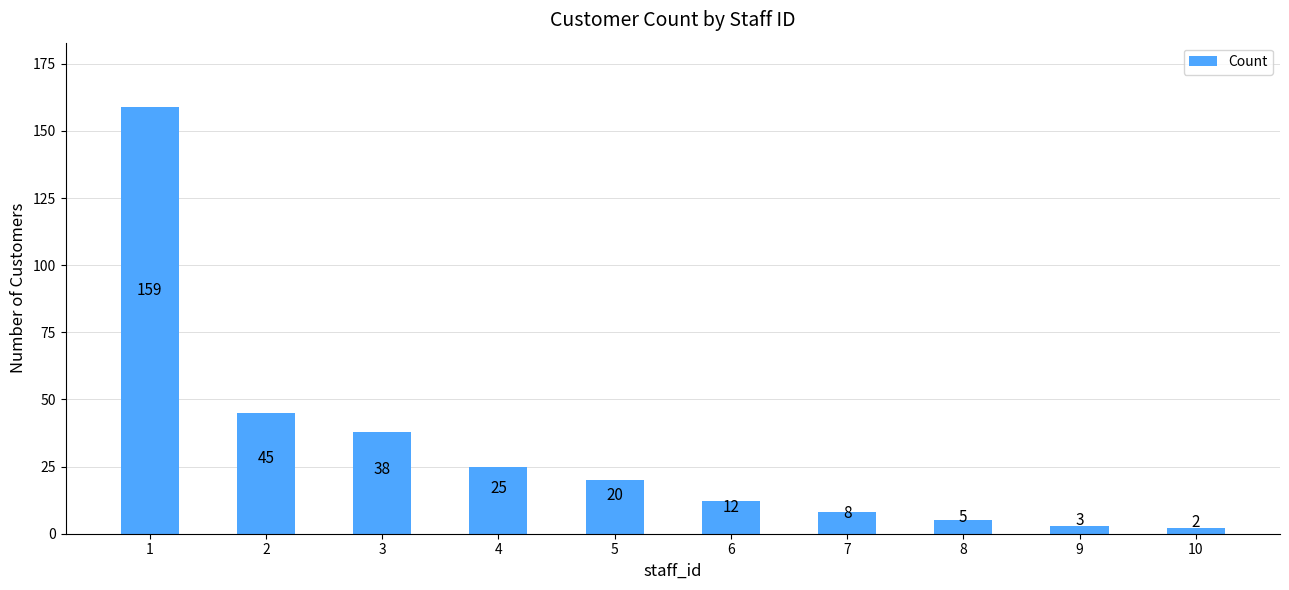

Reading left to right, list all the values displayed in this chart.

1=159	2=45	3=38	4=25	5=20	6=12	7=8	8=5	9=3	10=2